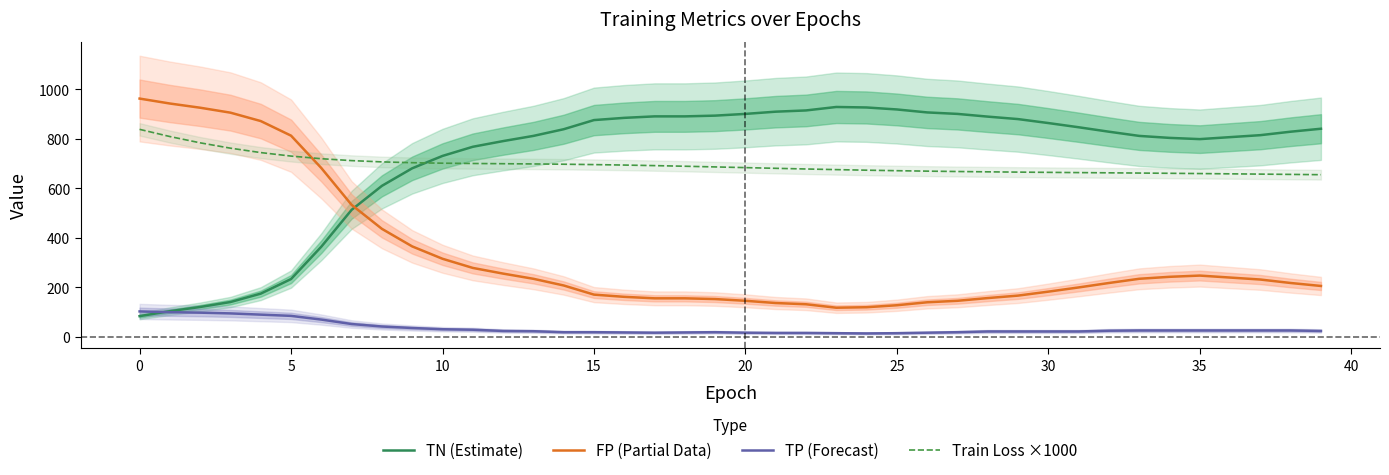

The FP (Partial Data) series shows 319.4 at 34. True or false?

False